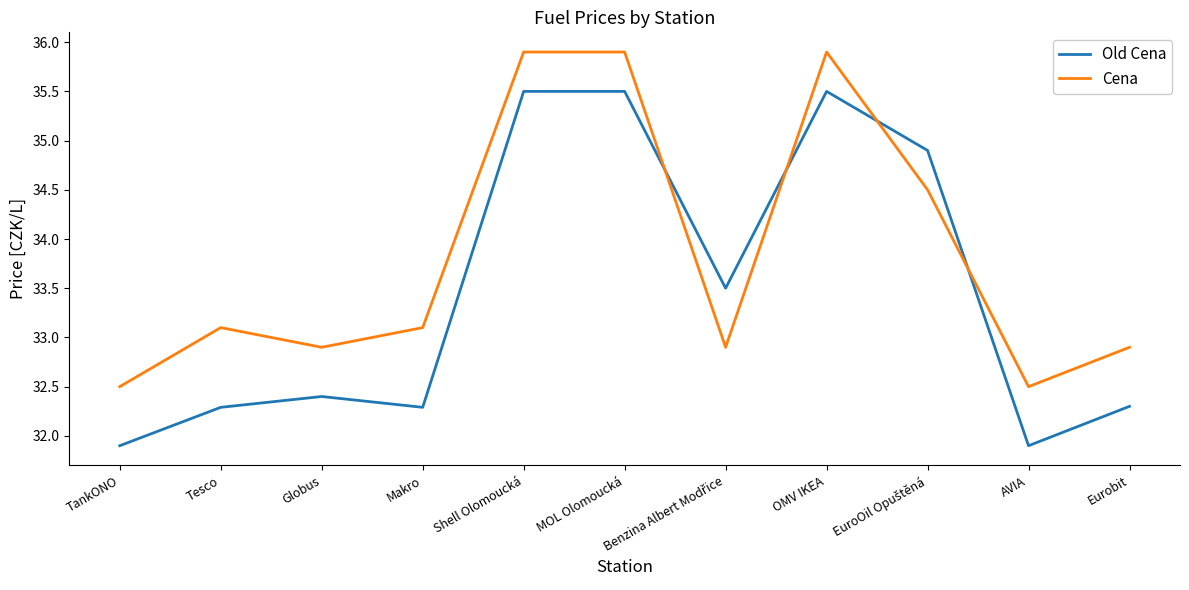

The value of Cena at Makro is 49.7. True or false?

False